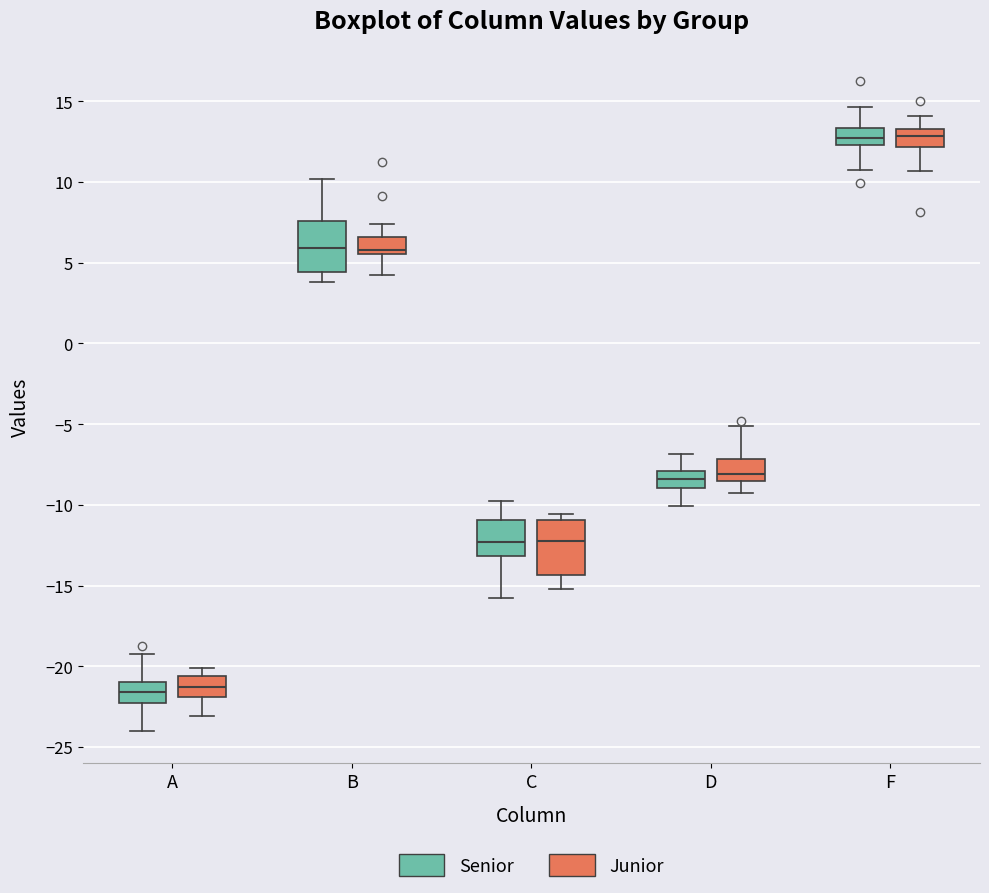

Reading left to right, transcribe this box plot: for each box, give where its median line is, the range the box spans, and where its two whiskers end, as read against the y-axis. The values are not printed on the chart, so give them approximately, as read against the axis.

A (Senior): median -21.5, box -22.5 to -21.0, whiskers -24.0 to -19.0
A (Junior): median -21.5, box -22.0 to -20.5, whiskers -23.0 to -20.0
B (Senior): median 6.0, box 4.5 to 7.5, whiskers 4.0 to 10.0
B (Junior): median 6.0, box 5.5 to 6.5, whiskers 4.5 to 7.5
C (Senior): median -12.5, box -13.0 to -11.0, whiskers -16.0 to -10.0
C (Junior): median -12.0, box -14.5 to -11.0, whiskers -15.0 to -10.5
D (Senior): median -8.5, box -9.0 to -8.0, whiskers -10.0 to -7.0
D (Junior): median -8.0, box -8.5 to -7.0, whiskers -9.0 to -5.0
F (Senior): median 13.0, box 12.5 to 13.5, whiskers 11.0 to 14.5
F (Junior): median 13.0, box 12.0 to 13.5, whiskers 10.5 to 14.0